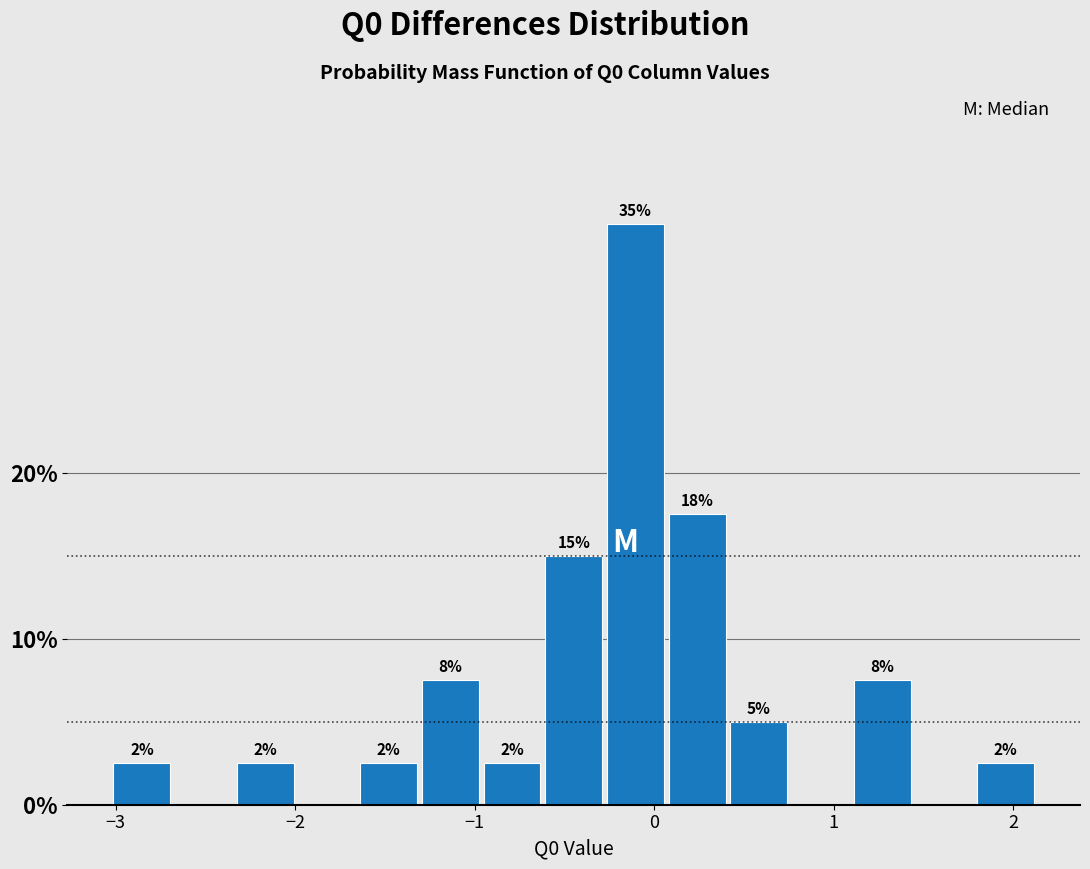

Read against the x-axis, roughly where is the centre of the tallest bar?

-0.1